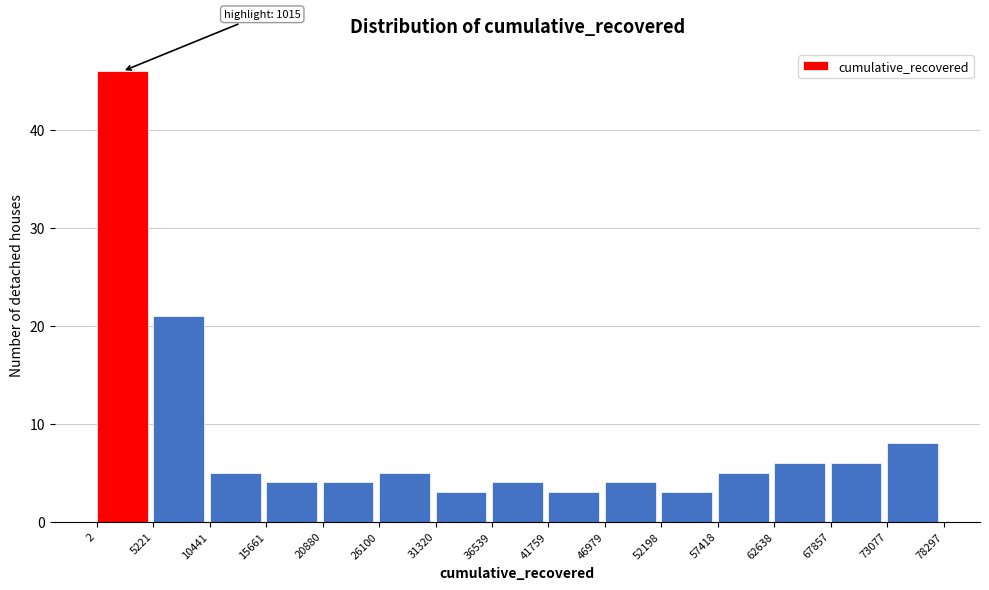

Over which range of the x-axis is the bar tallest?

2 to 5221